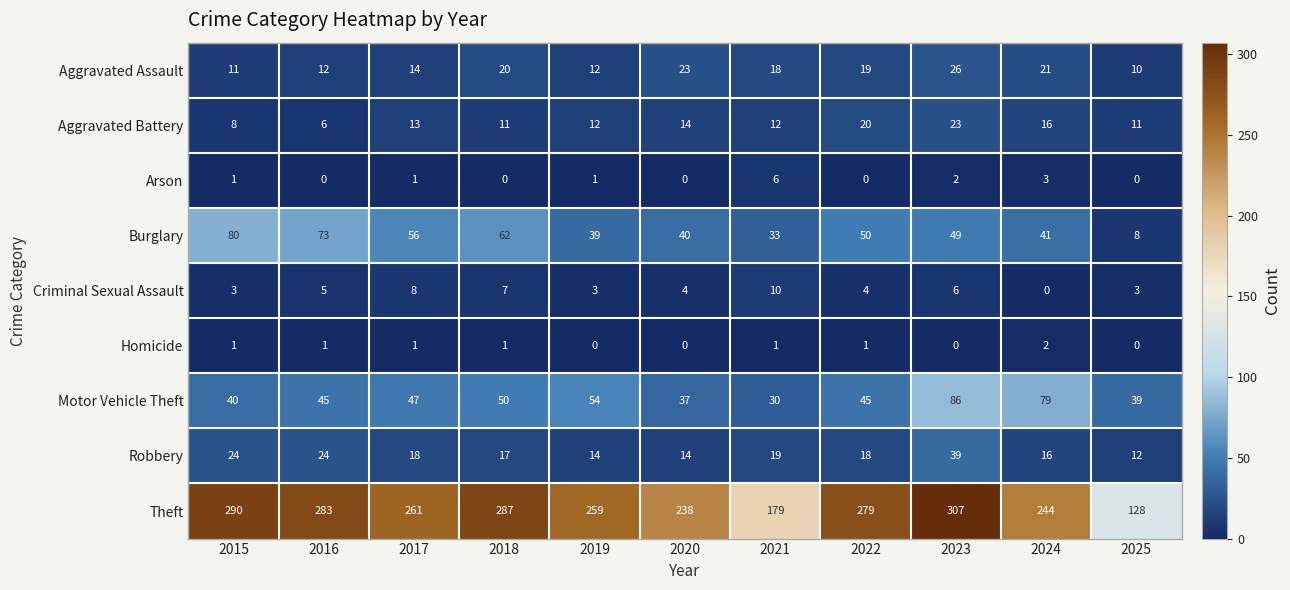

Count the number of data series in this chart.

9